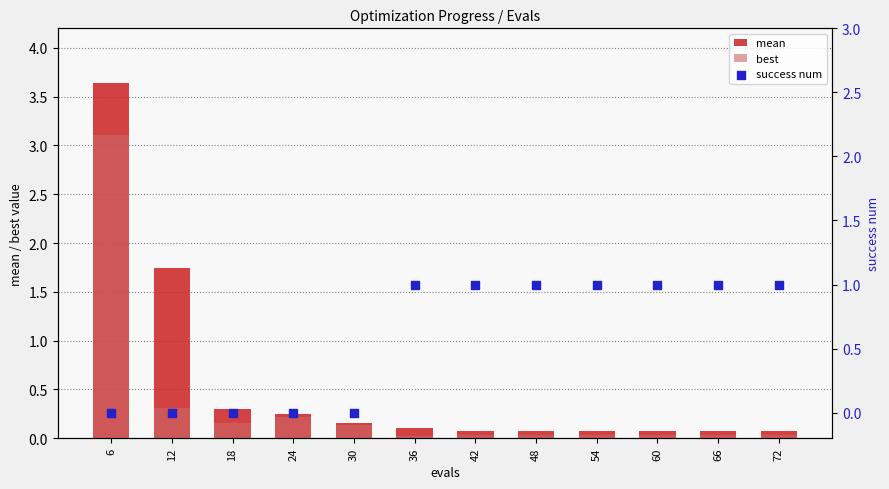

What are all the series names shown in the legend?

mean, best, success num